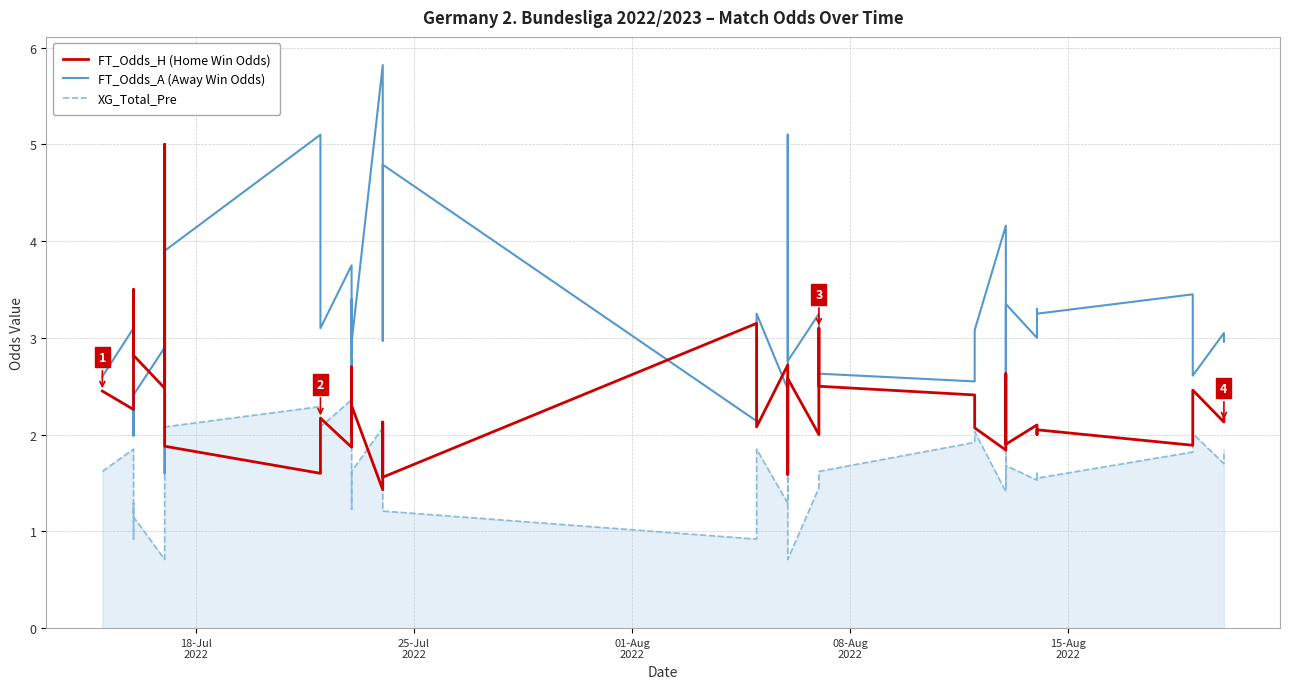

Where does the XG_Total_Pre series first go above 1?

18-Jul
2022